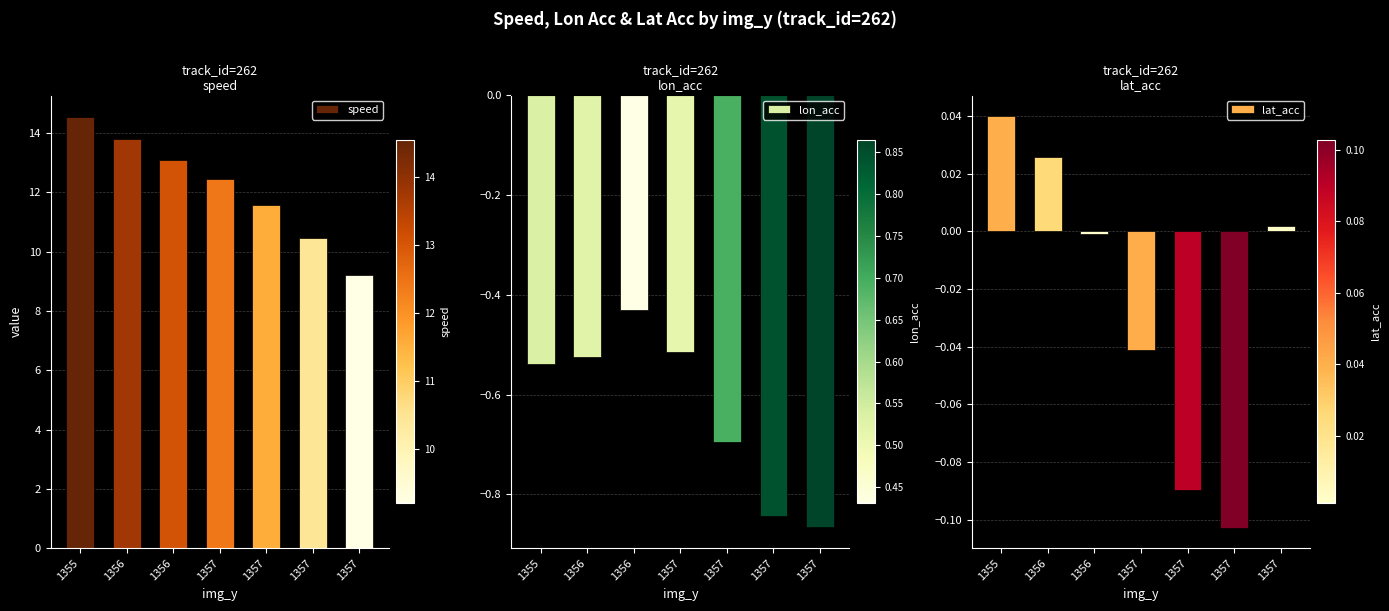

Does the chart contain stacked bars?

No